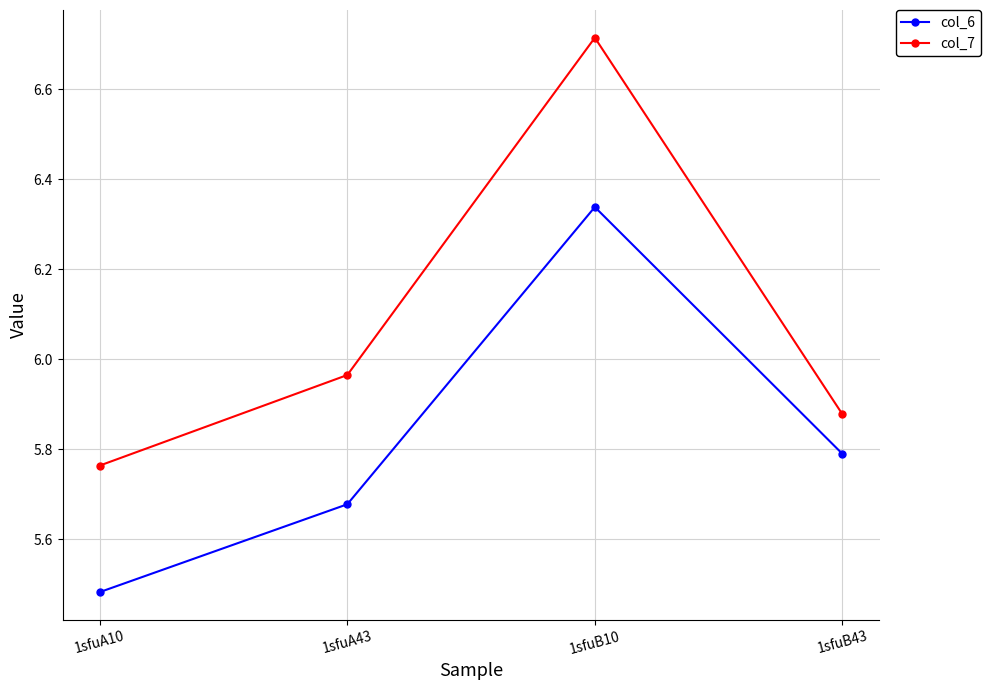

Rank the categories by col_7 value from highest to lowest.

1sfuB10, 1sfuA43, 1sfuB43, 1sfuA10